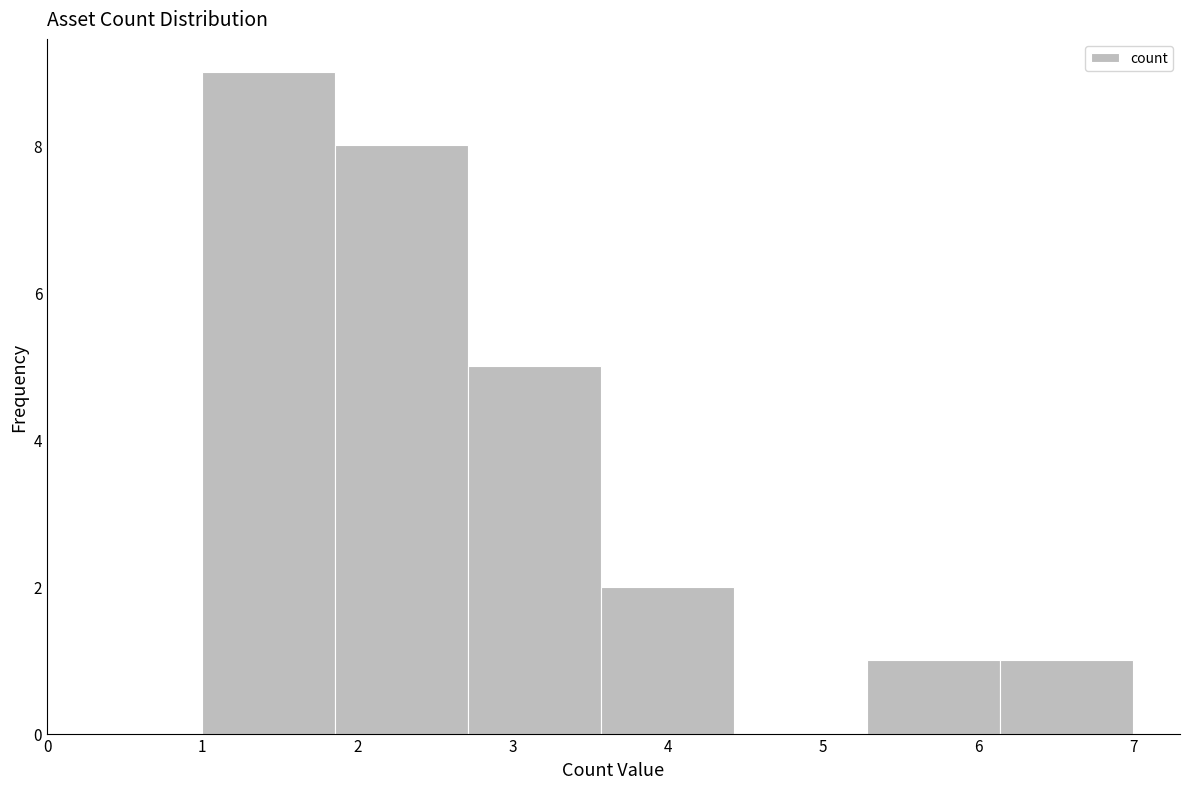

Reading left to right, list every bar in this chart as the range it spans on the x-axis followed by its height. Neither the bar edges nor the heights are printed on the chart, so give them approximately, as read against the axes.

1.0 to 1.9: 9
1.9 to 2.7: 8
2.7 to 3.6: 5
3.6 to 4.4: 2
4.4 to 5.3: 0
5.3 to 6.1: 1
6.1 to 7.0: 1